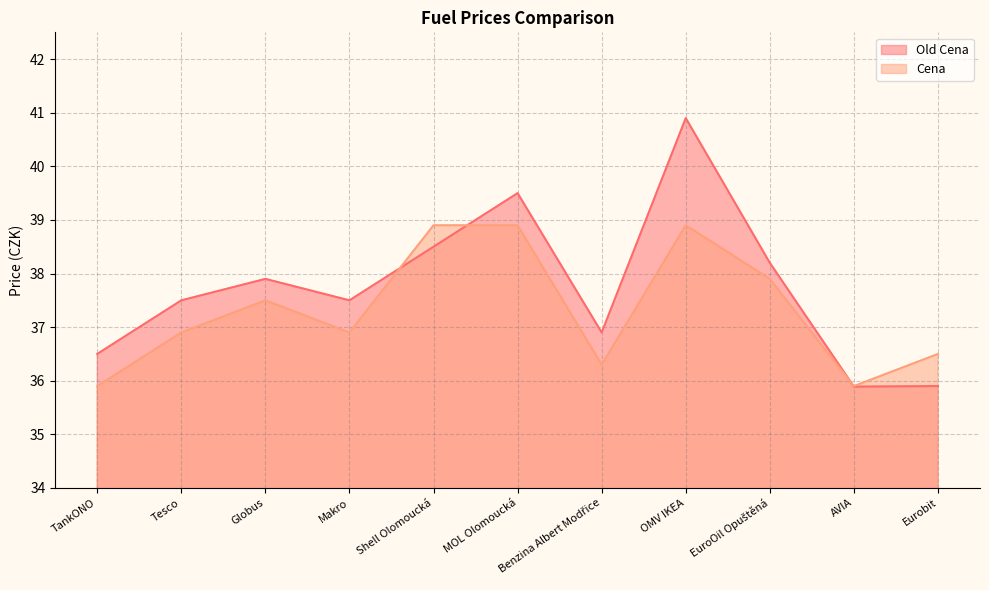

True or false: Old Cena and Cena intersect in this chart.

True